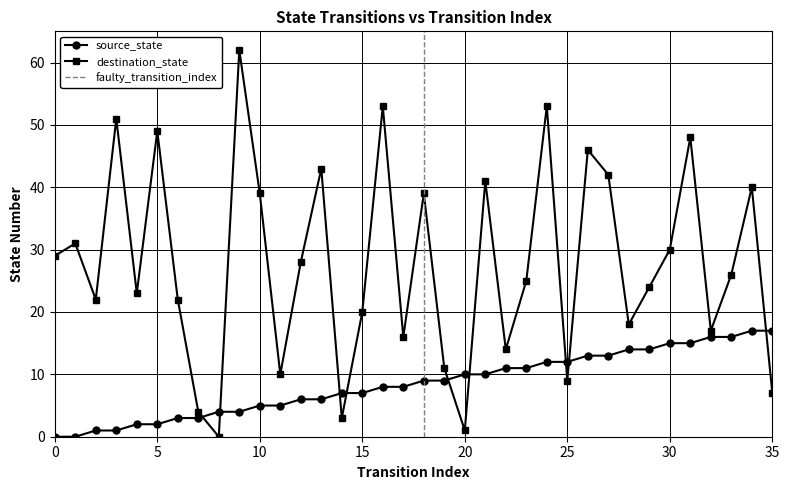

Reading right to left, what are all the values shown in this chart?

source_state: 35=17	34=17	33=16	32=16	31=15	30=15	29=14	28=14	27=13	26=13	25=12	24=12	23=11	22=11	21=10	20=10	19=9	18=9	17=8	16=8	15=7	14=7	13=6	12=6	11=5	10=5	9=4	8=4	7=3	6=3	5=2	4=2	3=1	2=1	1=0	0=0
destination_state: 35=7	34=40	33=26	32=17	31=48	30=30	29=24	28=18	27=42	26=46	25=9	24=53	23=25	22=14	21=41	20=1	19=11	18=39	17=16	16=53	15=20	14=3	13=43	12=28	11=10	10=39	9=62	8=0	7=4	6=22	5=49	4=23	3=51	2=22	1=31	0=29